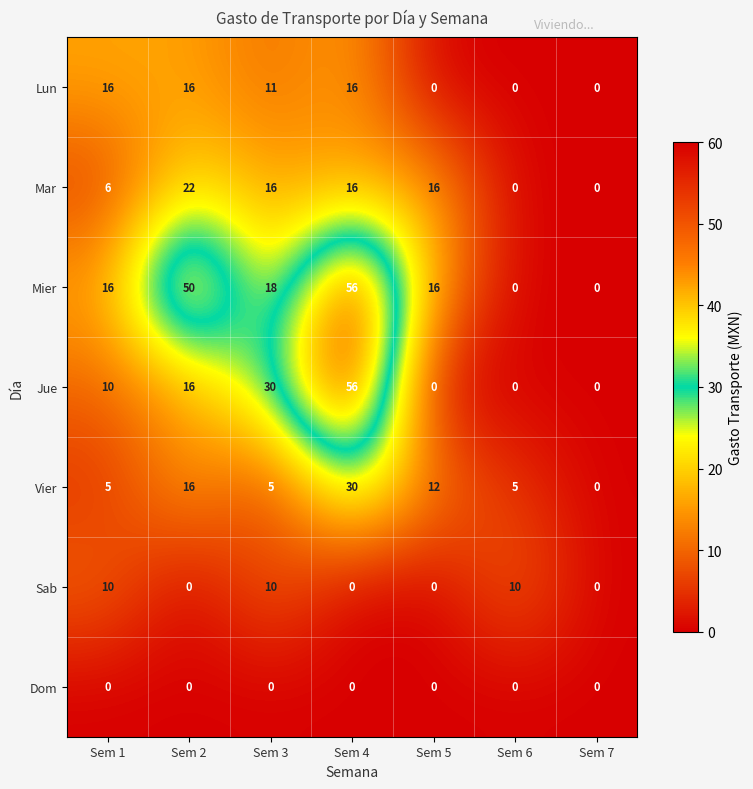

What is the spread (max minus min) of values at Sem 2?

50